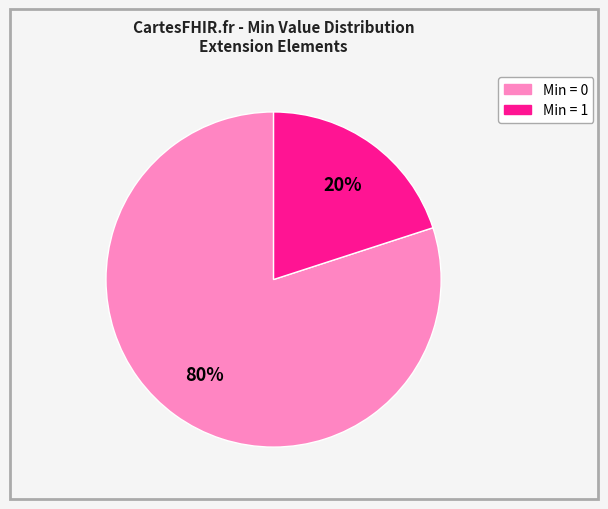

To the nearest percent, what is the average slice percentage?

50%